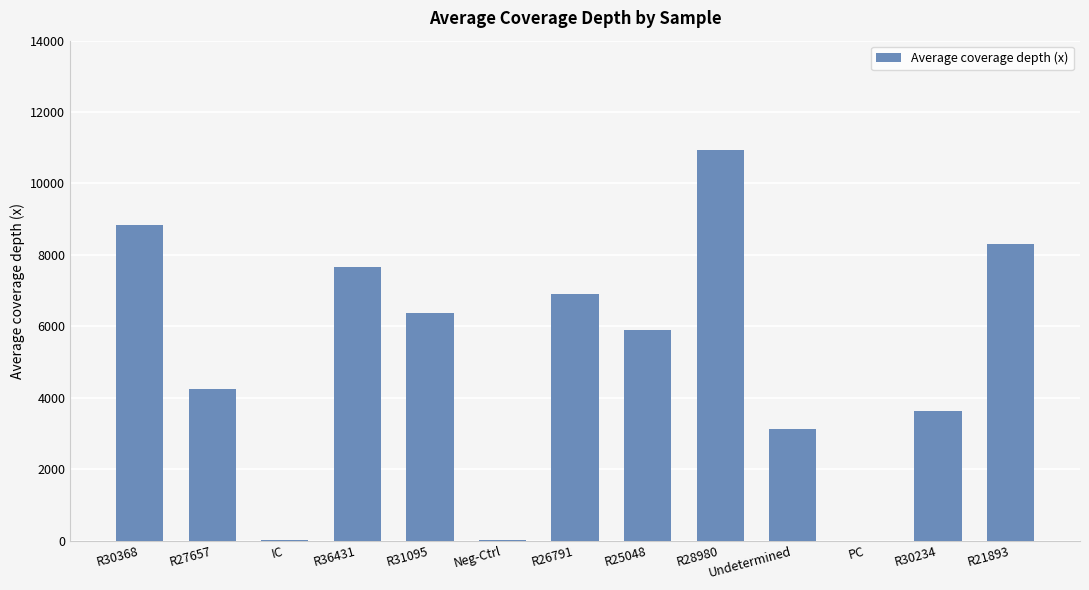

What is the sum of all values?

65968.4